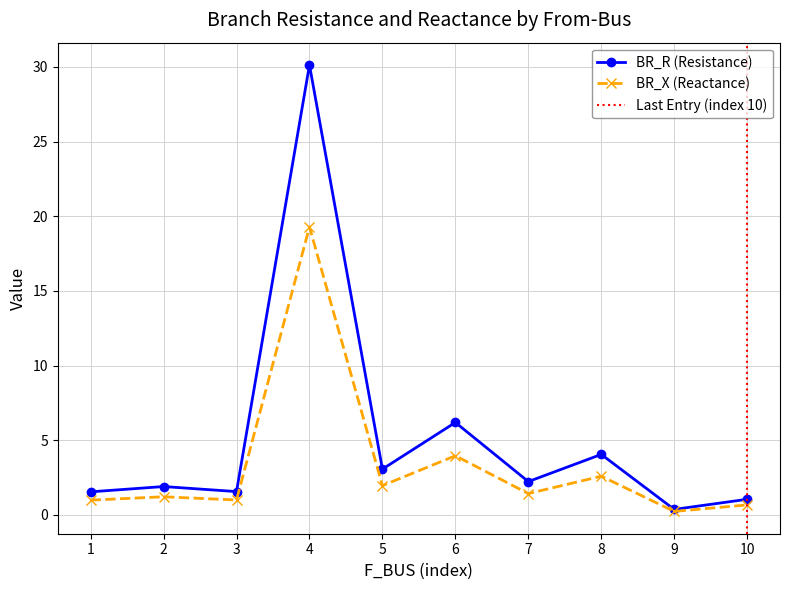

True or false: BR_R and BR_X intersect in this chart.

False